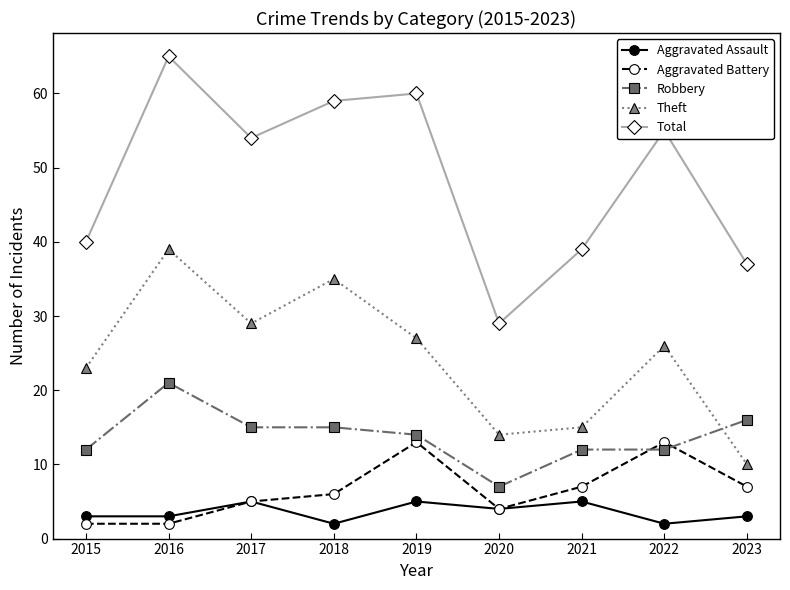

What is the difference between the maximum and minimum values in the Aggravated Battery series?

11